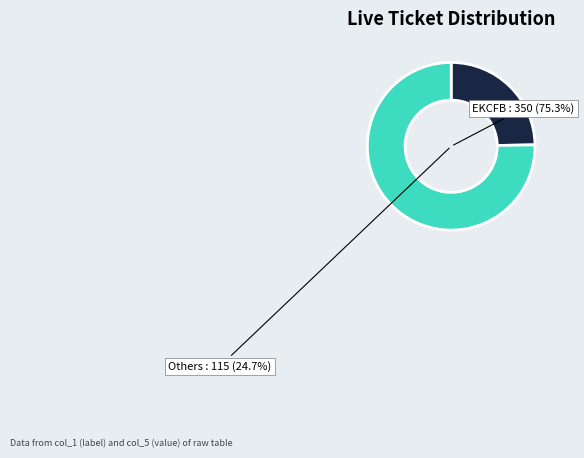

The GDEIF slice represents 1% of the pie. True or false?

False